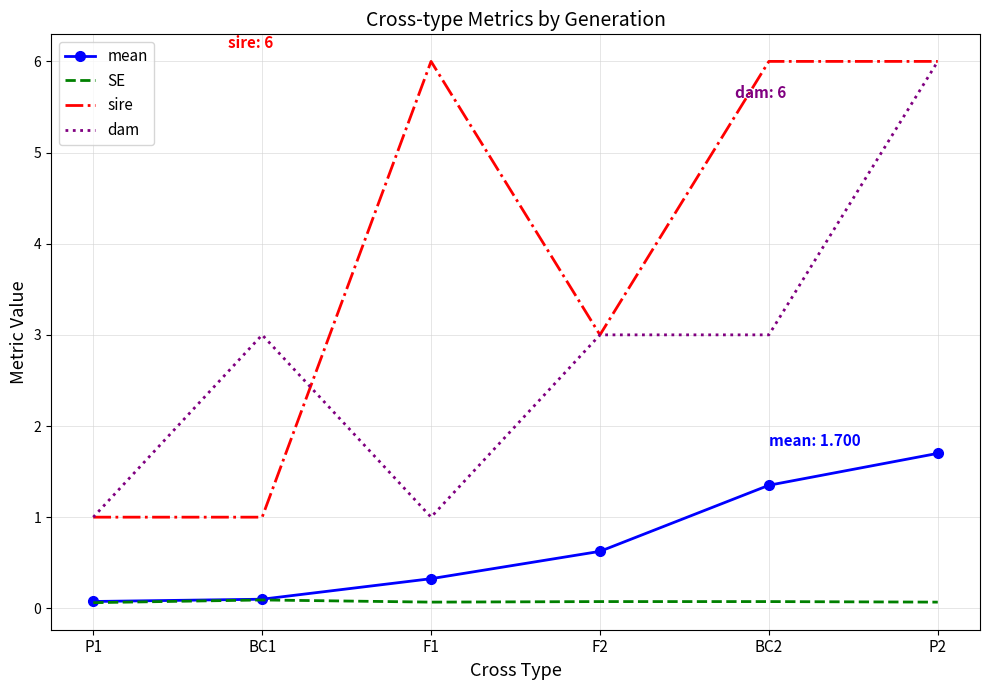

What is the sum of the mean values at P2 and BC1?

1.8